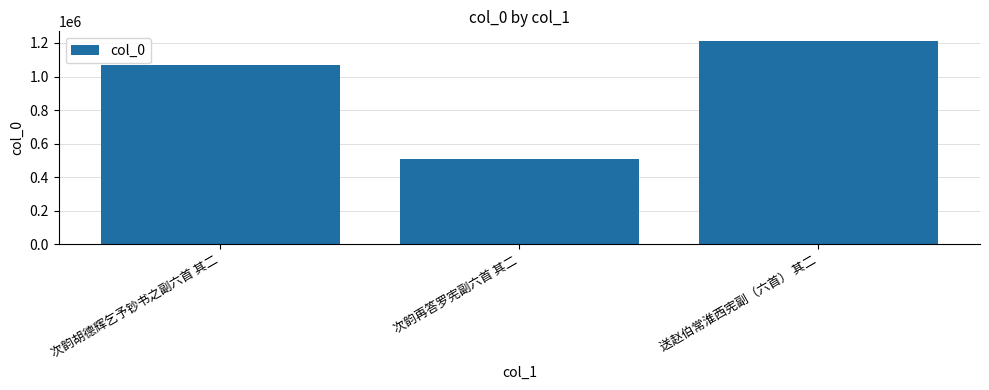

How many values are below 1071544?

1